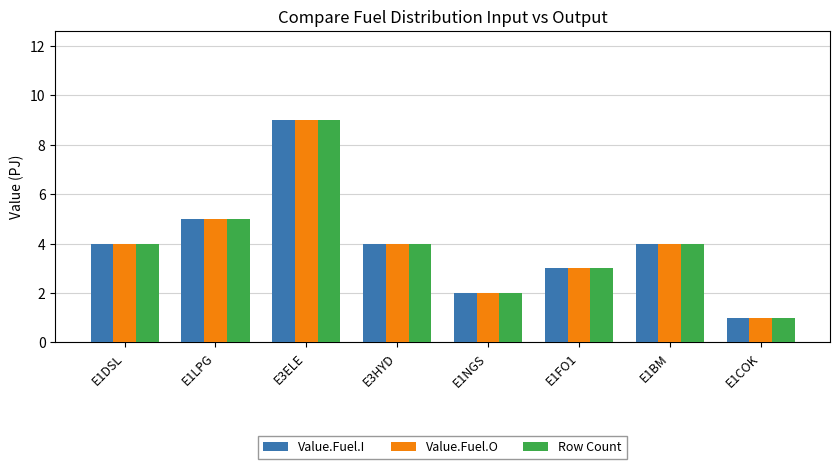

At which category does the chart reach its minimum across all series?

E1COK